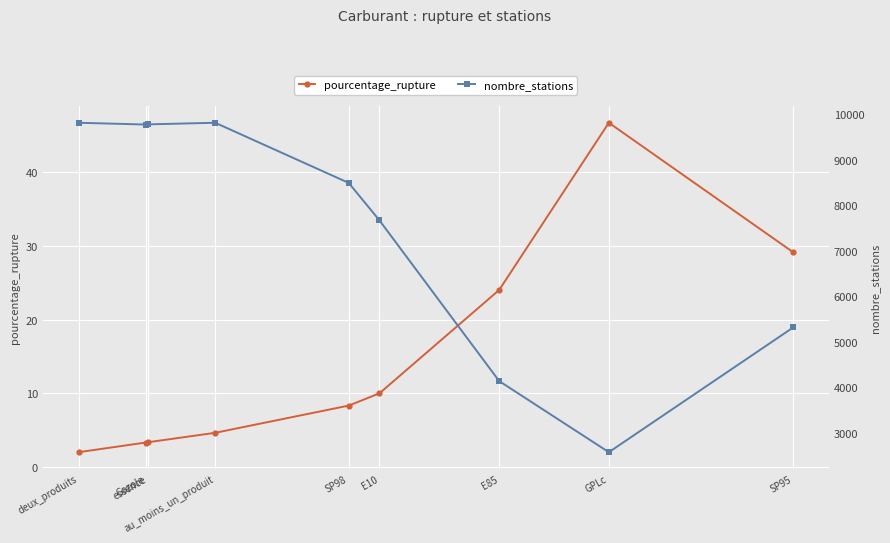

What is the label of the 8th point from the left?

GPLc